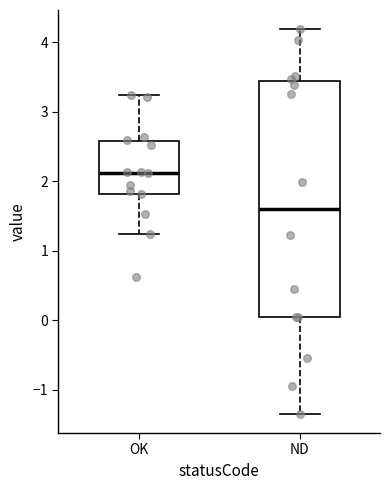

Reading left to right, read every box against the y-axis: the position of its median line, the range the box covers, and the ends of its whiskers. The values are not printed on the chart, so give them approximately, as read against the axis.

OK: median 2.1, box 1.8 to 2.6, whiskers 1.2 to 3.2
ND: median 1.6, box 0.1 to 3.4, whiskers -1.3 to 4.2